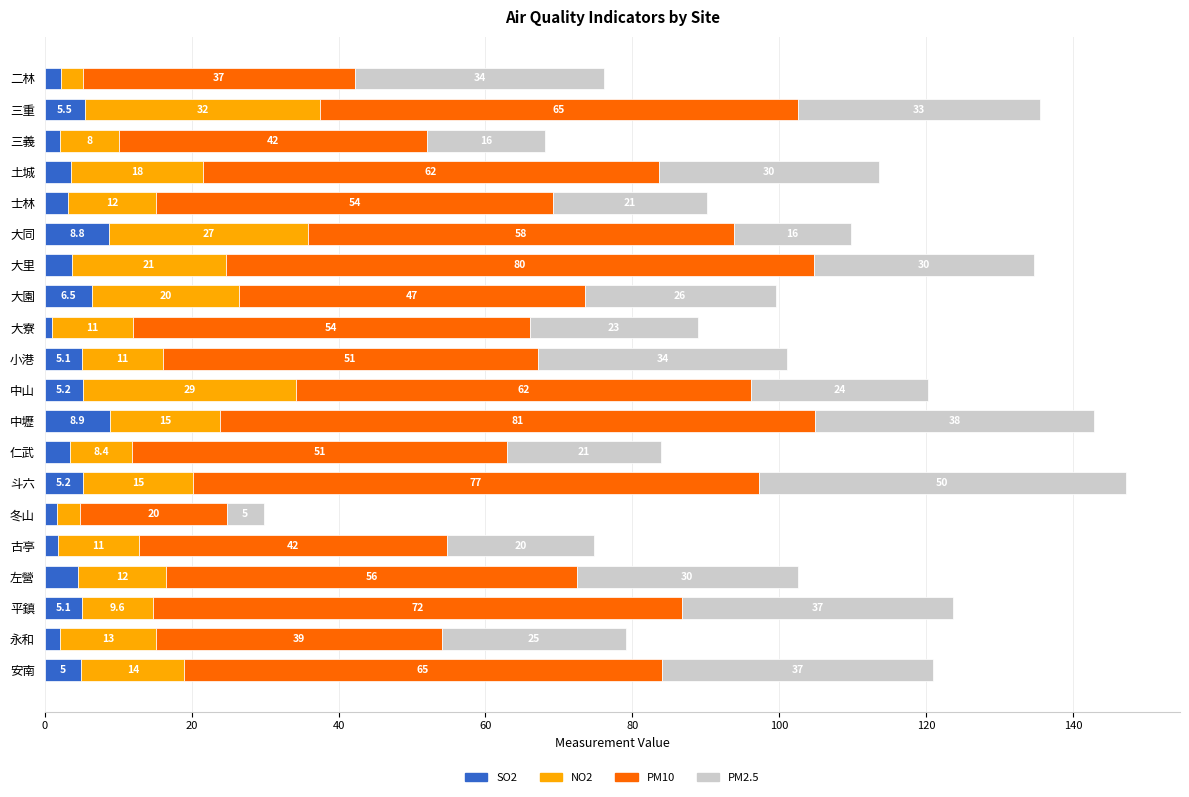

What is the highest value of the SO2 series?

8.9